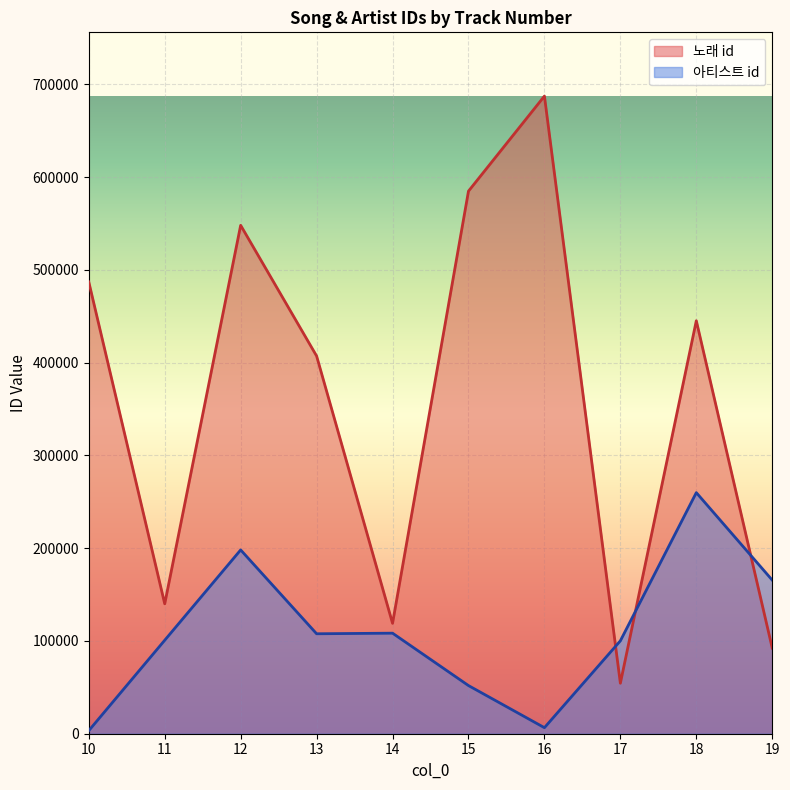

Rank the series by their maximum value, from lowest to highest.

아티스트 id, 노래 id